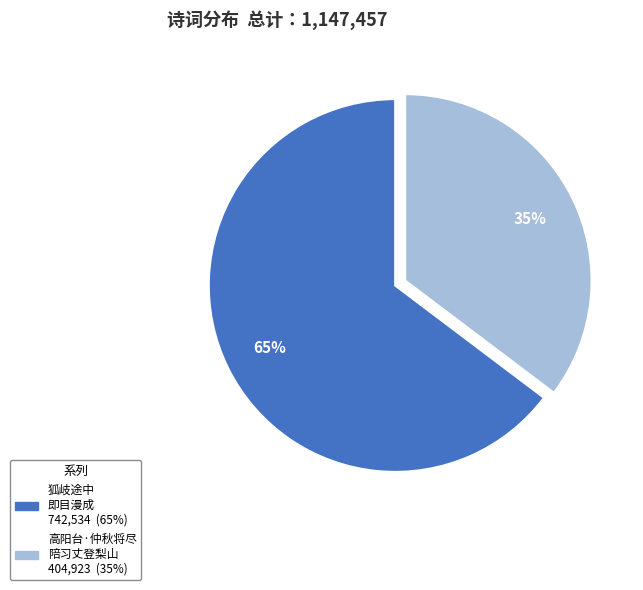

To the nearest percent, what is the average slice percentage?

50%